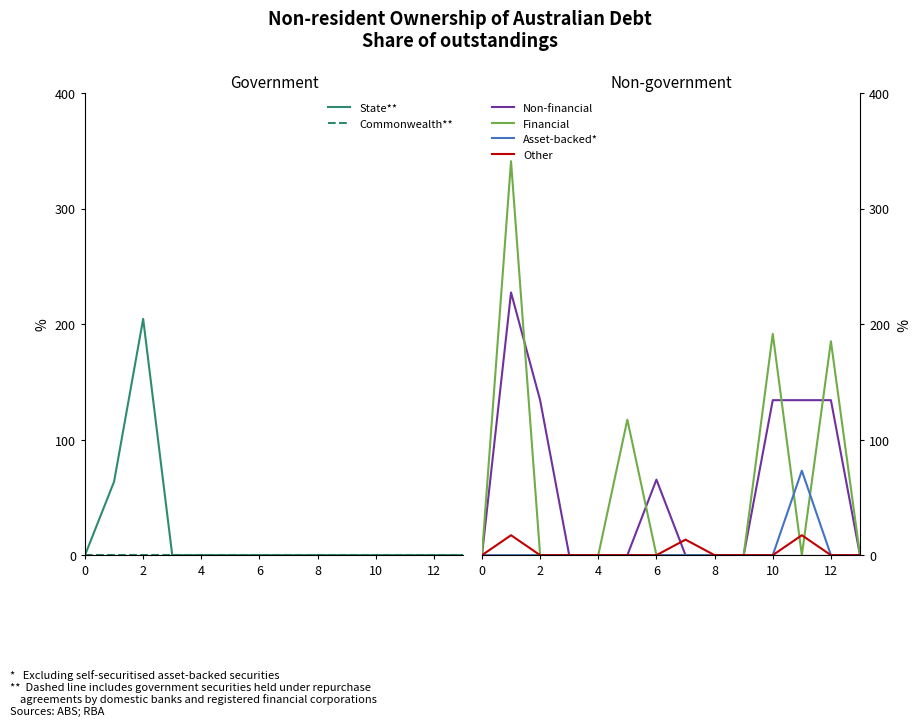

True or false: Asset-backed* has more than 2 points higher than both neighbors.

False